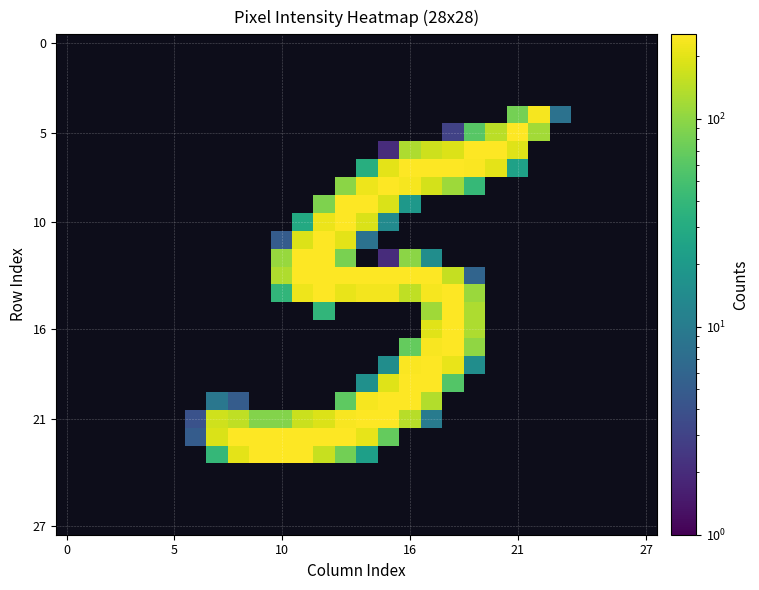

Count the number of data series in this chart.

28